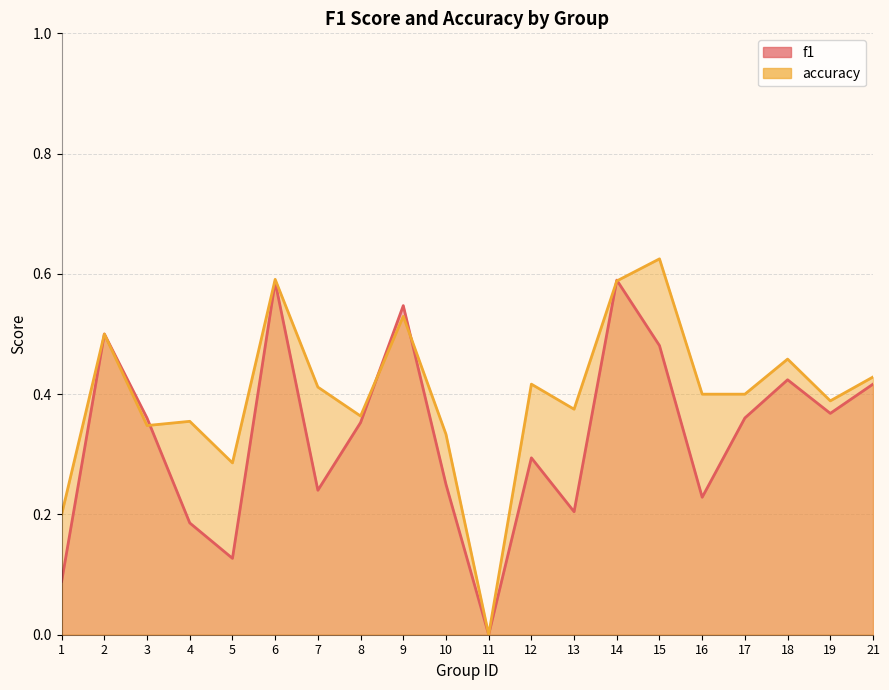

Read the accuracy value at 1.

0.2